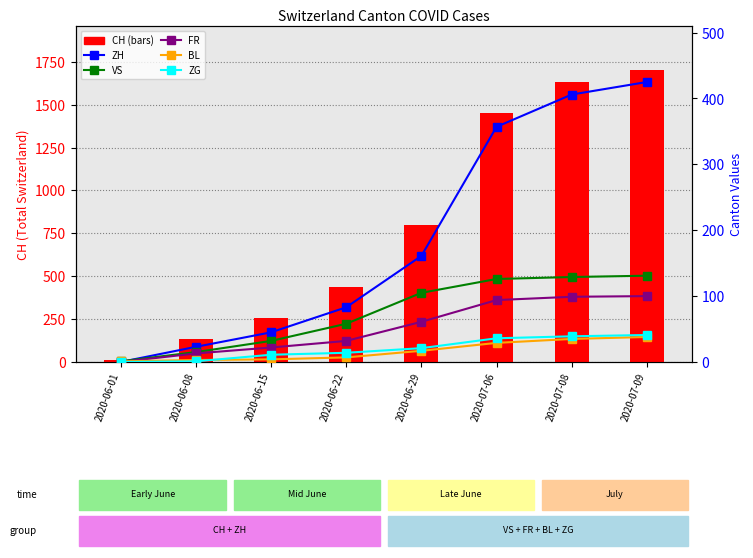

At how many categories does at least one series exceed 1407?

3